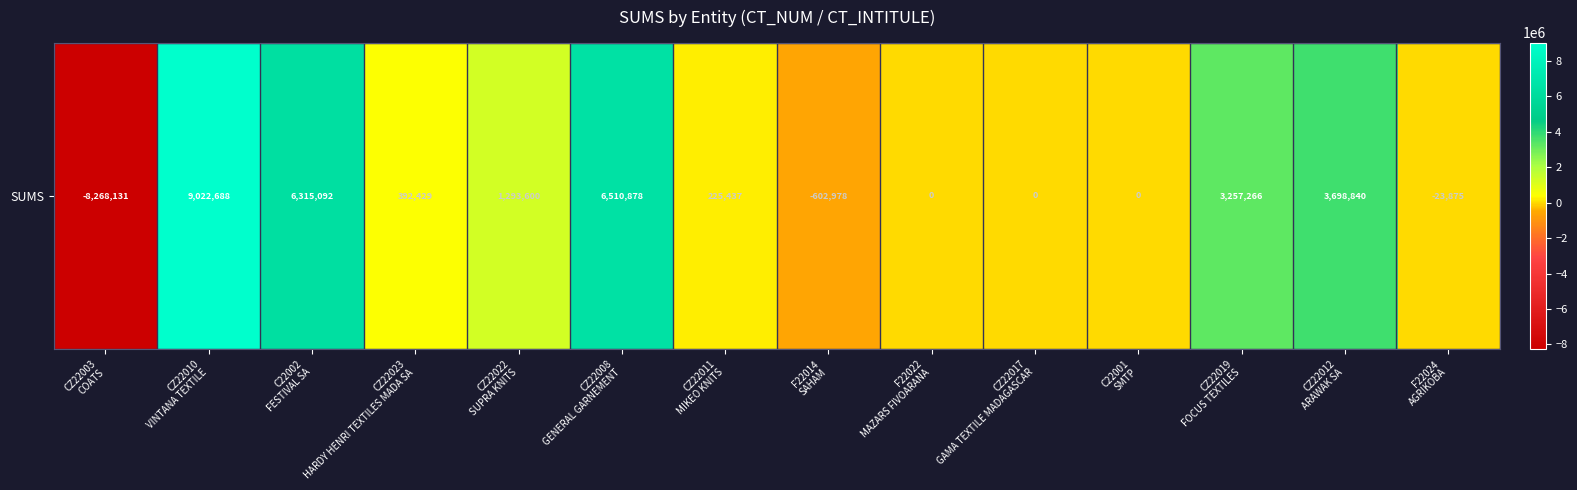

What is the change in value from CZ22010
VINTANA TEXTILE to F22014
SAHAM?

-9625665.2